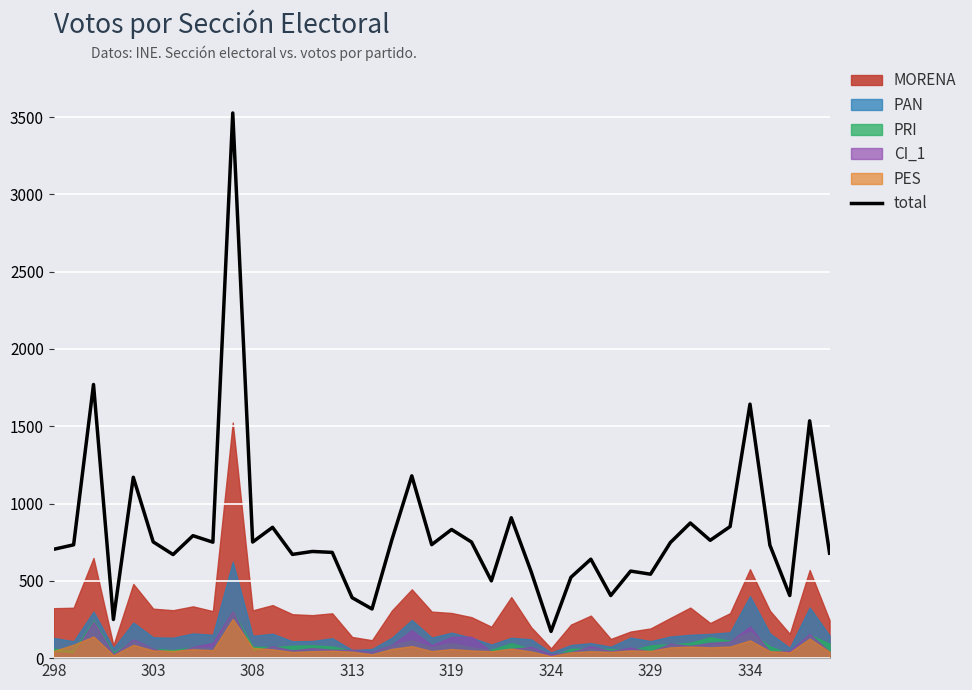

The total series shows 173 at 324. True or false?

True